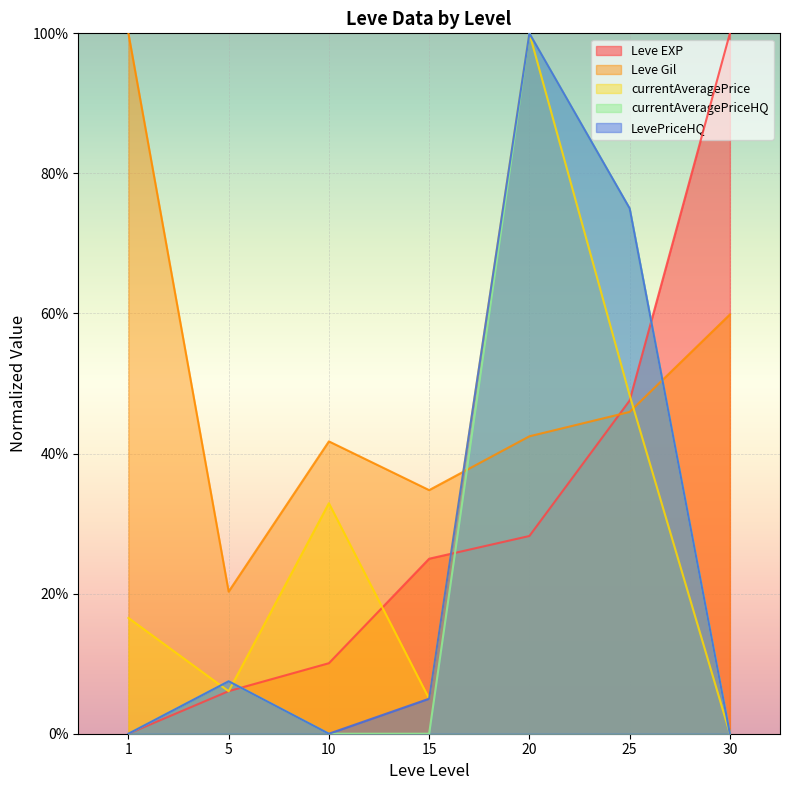

Where is the first local minimum for LevePriceHQ?

10